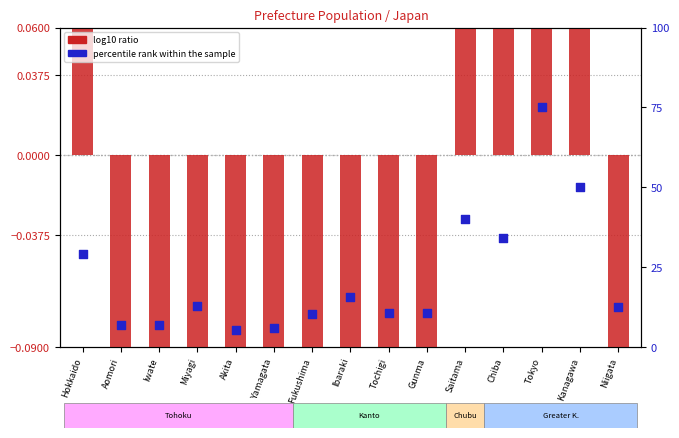

Which series has the widest spread of Y values?

percentile rank within the sample